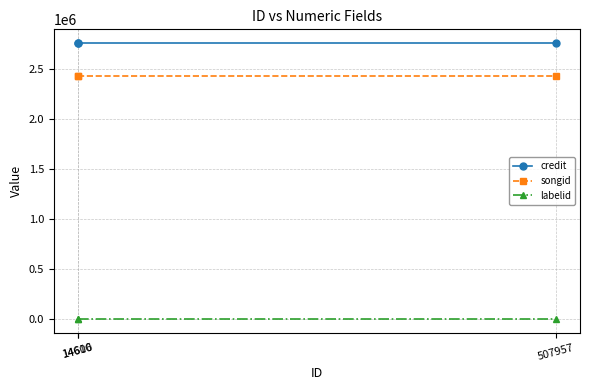

Is this an area chart (filled region under the line)?

No